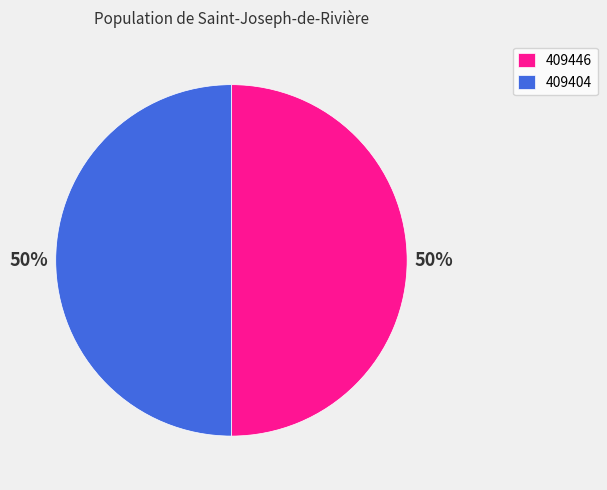

To the nearest percent, what is the average slice percentage?

50%